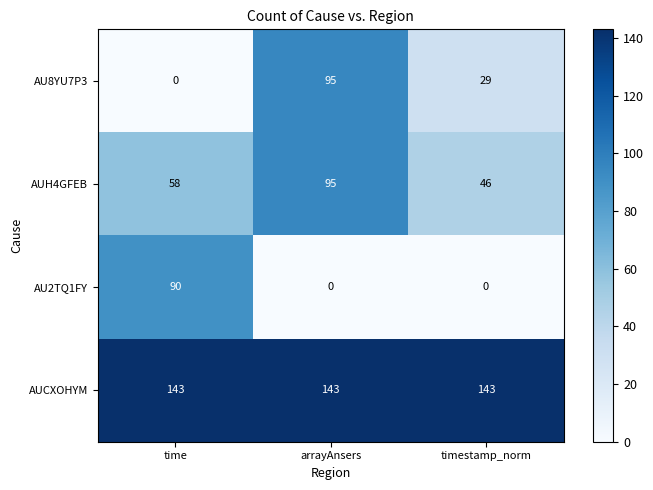

Which series changed the most between arrayAnsers and timestamp_norm?

AU8YU7P3